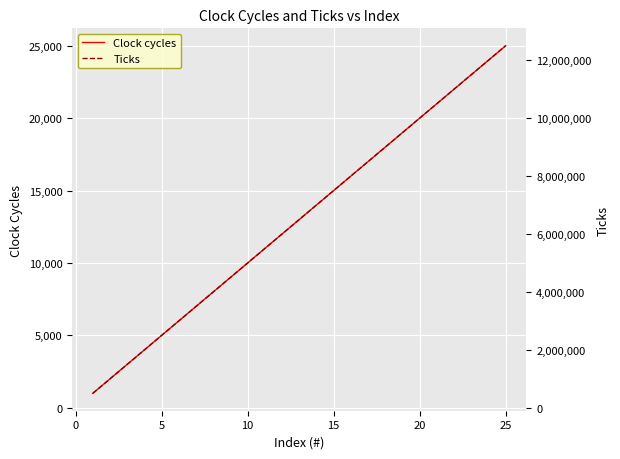

What is the highest value of the Clock cycles series?

25000